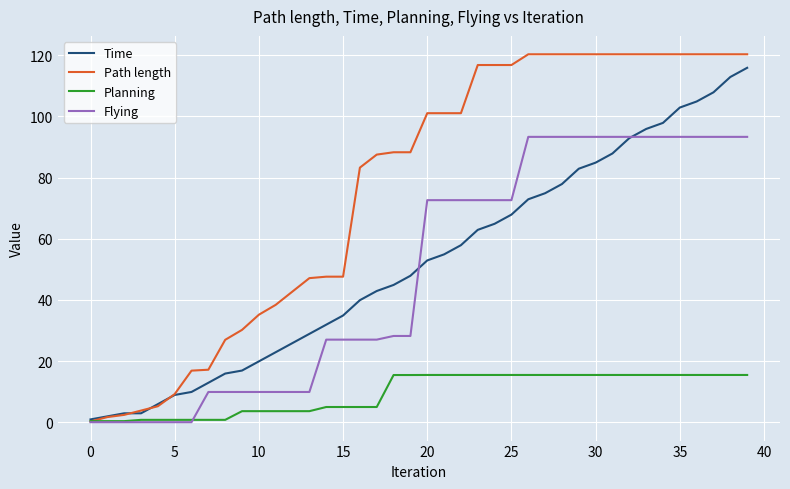

What is the maximum value shown in the chart?

120.3